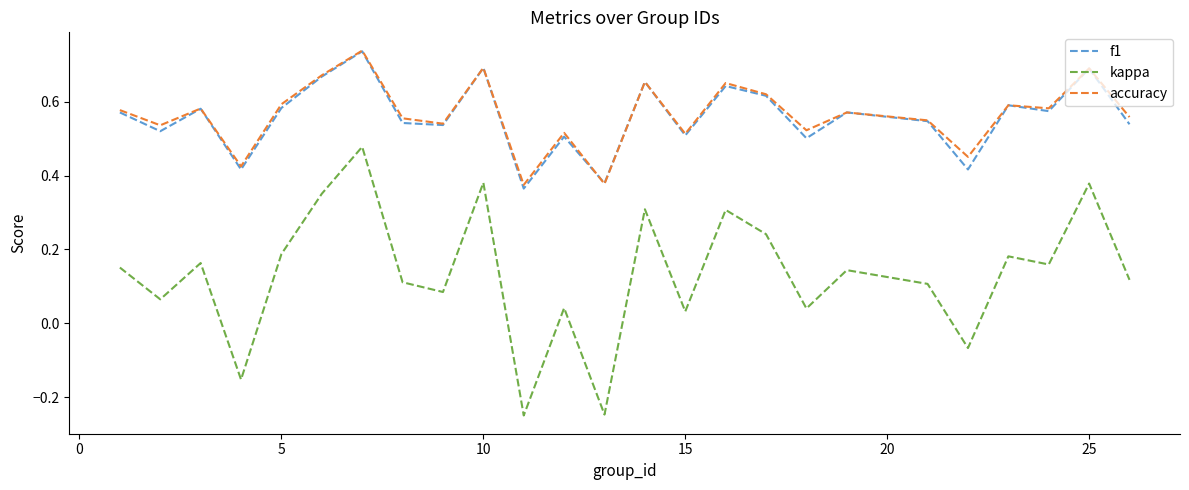

True or false: accuracy and kappa intersect in this chart.

False